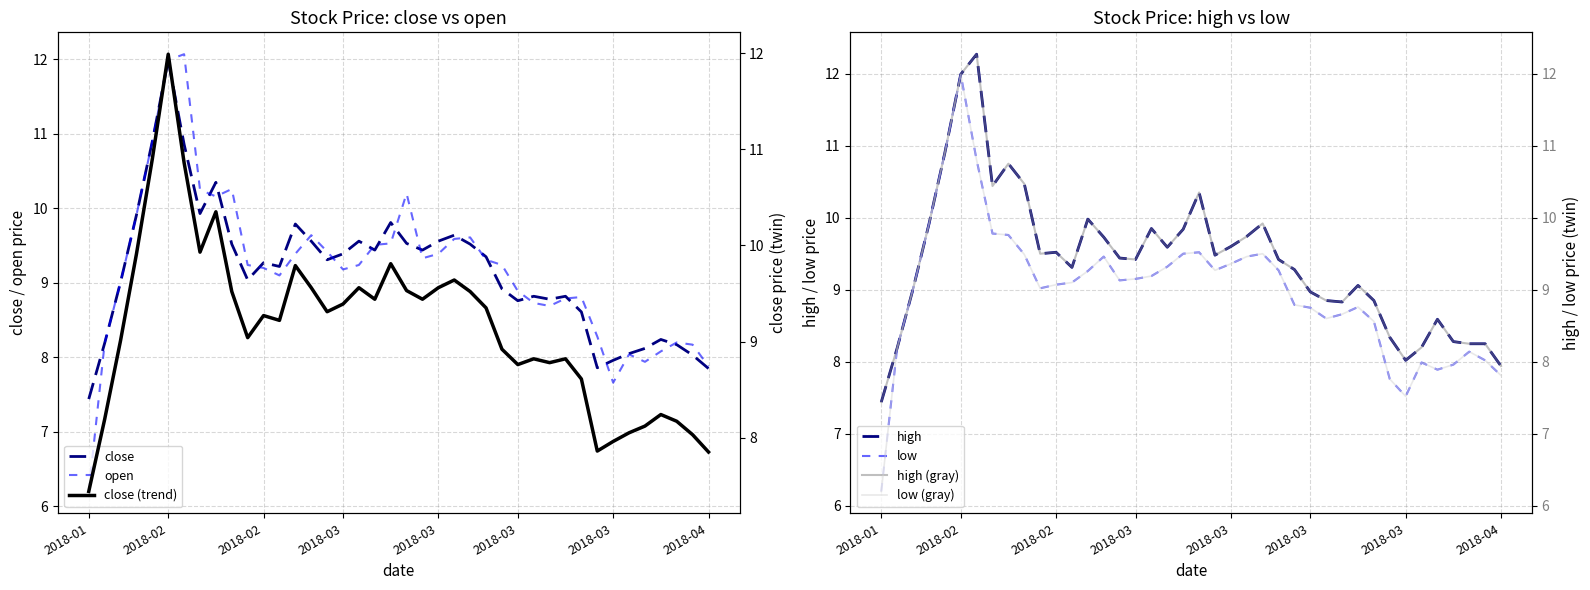

True or false: low has a value of 16.4 at 2018-03-14.

False